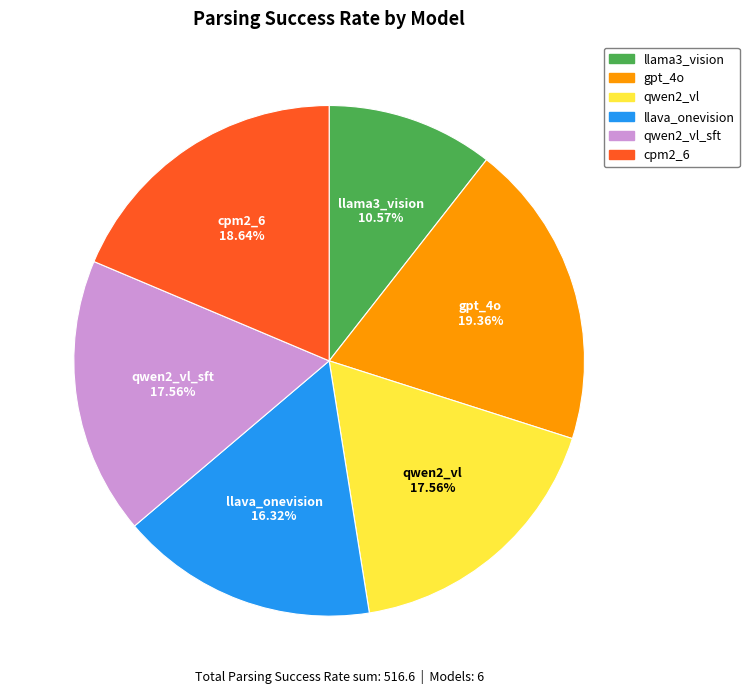

Is there any slice that represents more than half of the pie?

No